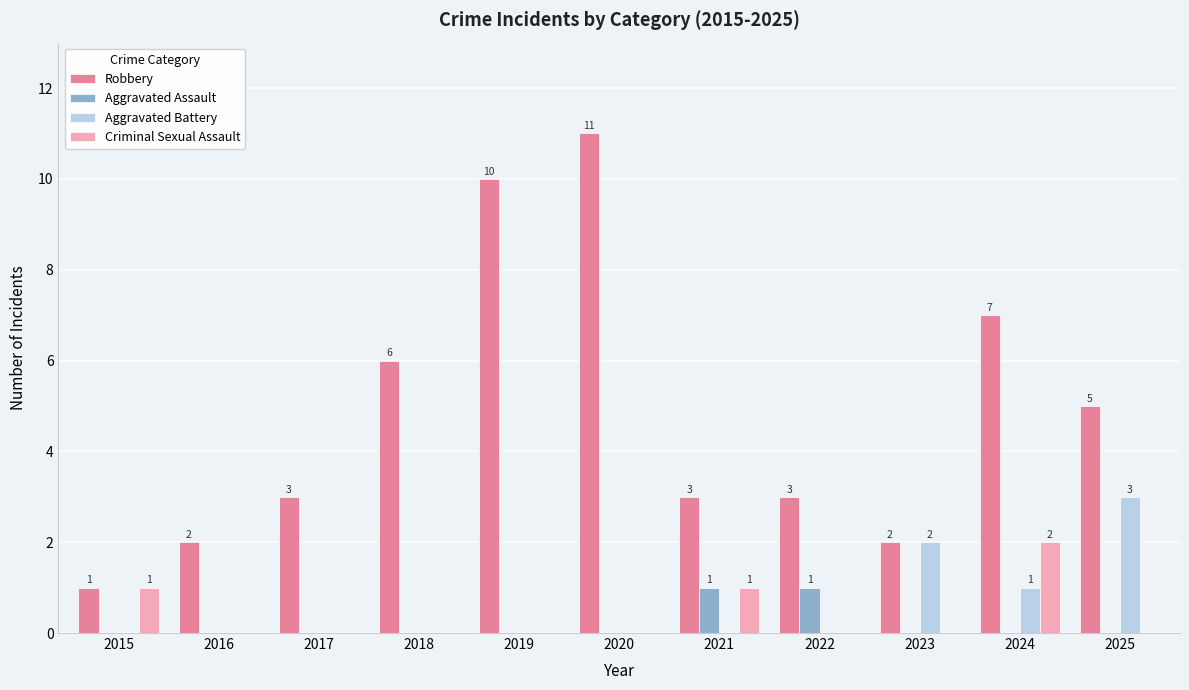

The Aggravated Battery series shows 0 at 2022. True or false?

True